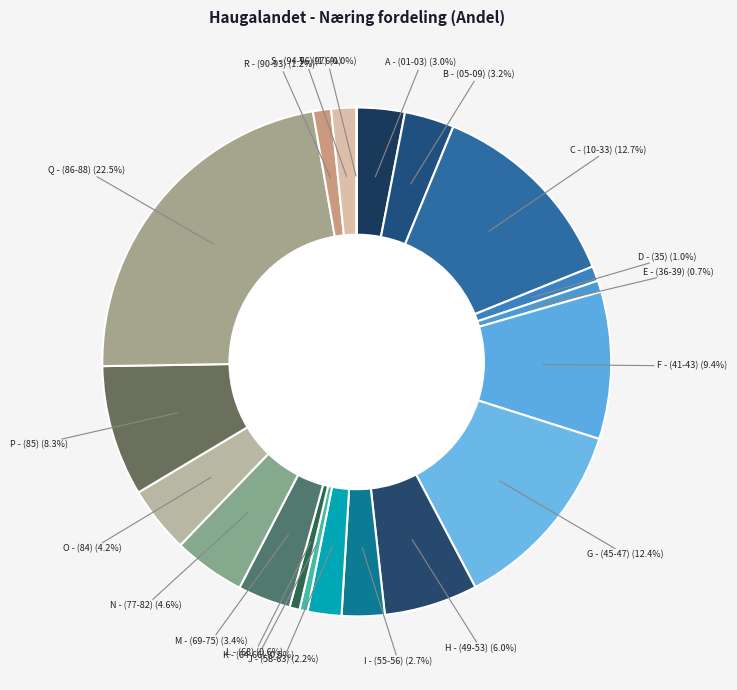

Is there any slice that represents more than half of the pie?

No